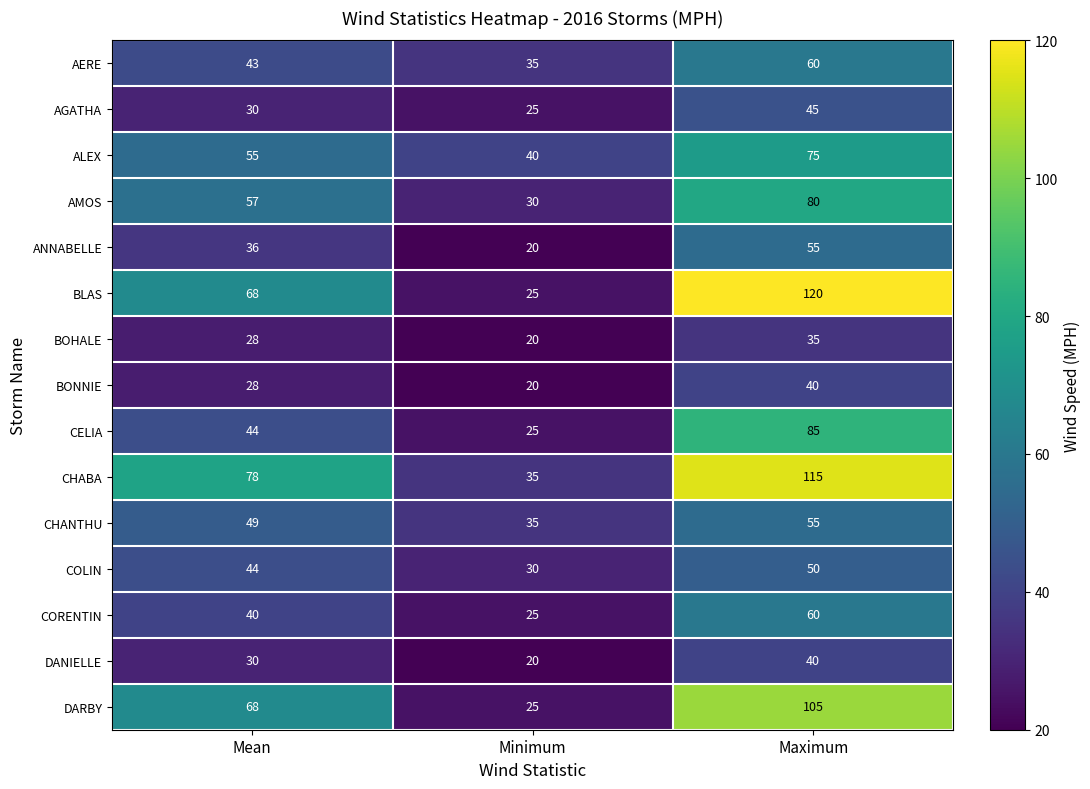

What is the sum of the CHANTHU values at Mean and Maximum?

104